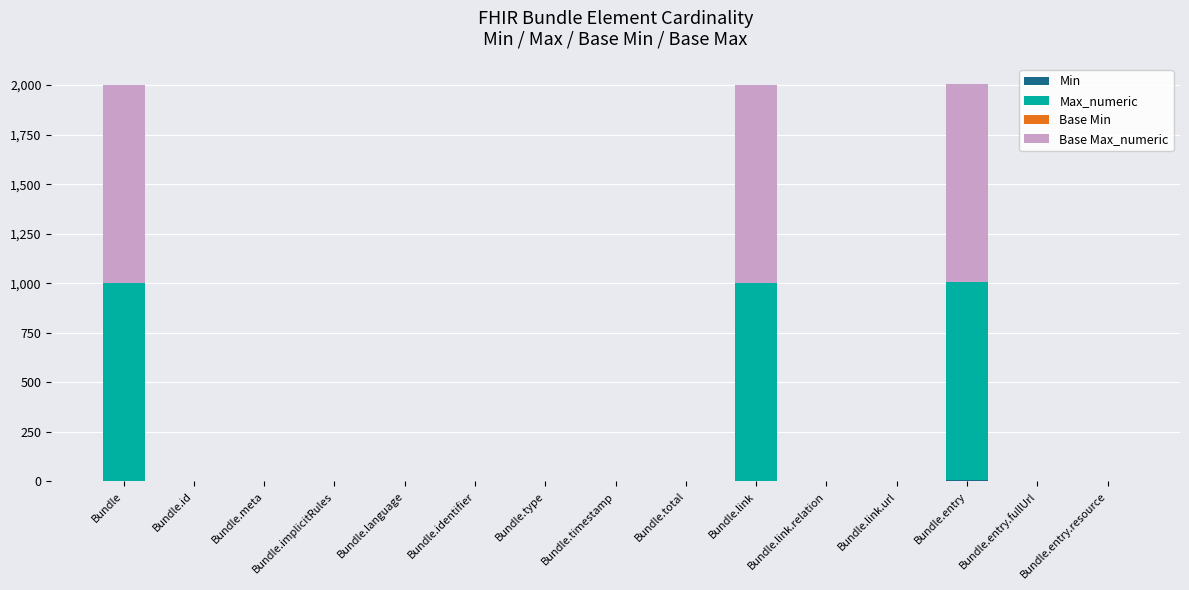

How many distinct data groups are displayed?

4